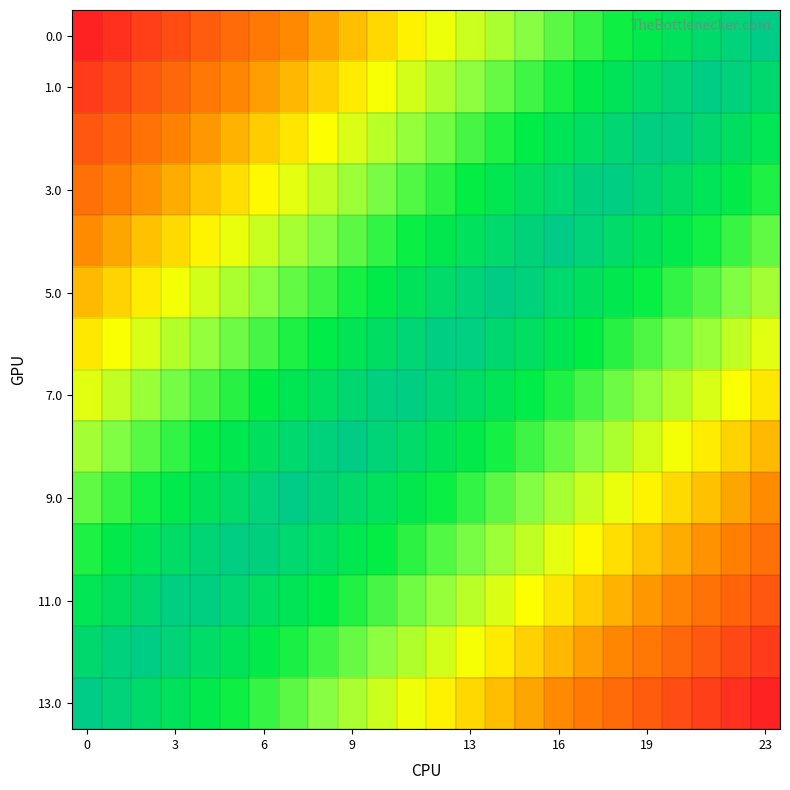

Which label corresponds to the largest value in the chart?

23